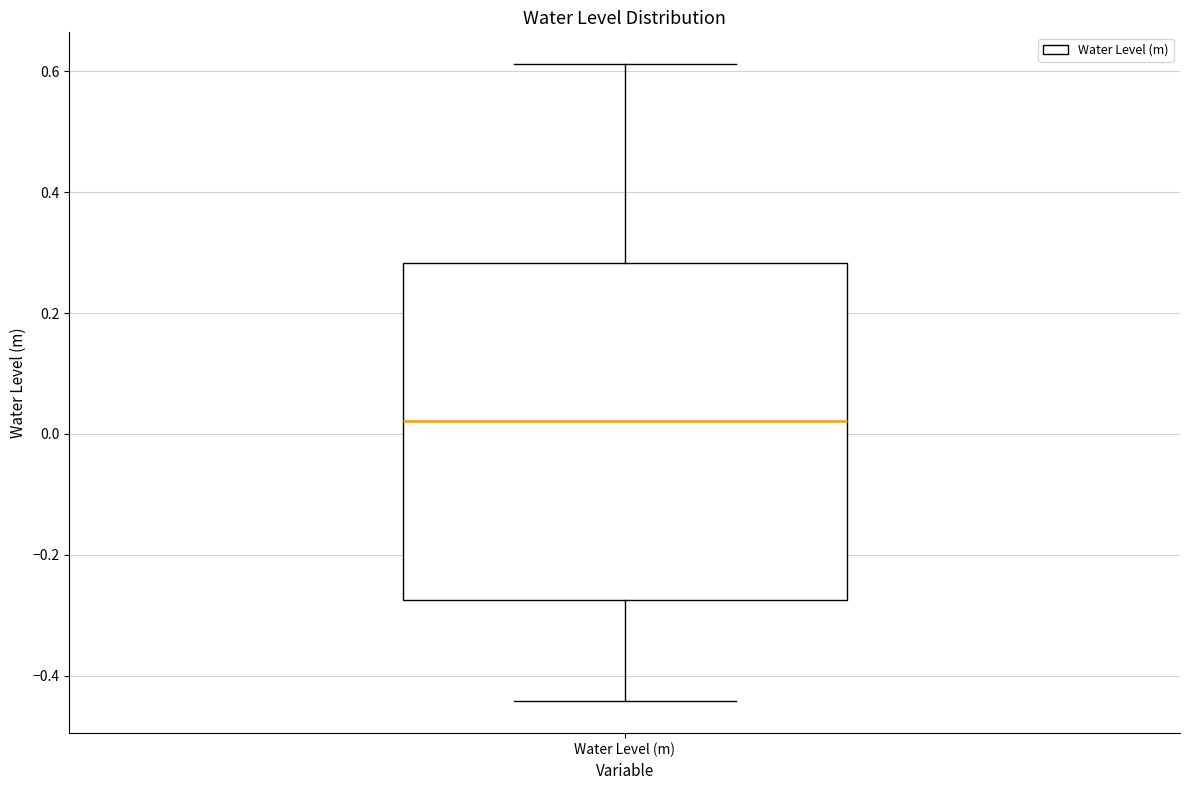

Where does the upper whisker of the box for Water Level (m) end on the y-axis? The values are not printed on the chart, so give them approximately, as read against the axis.

0.62